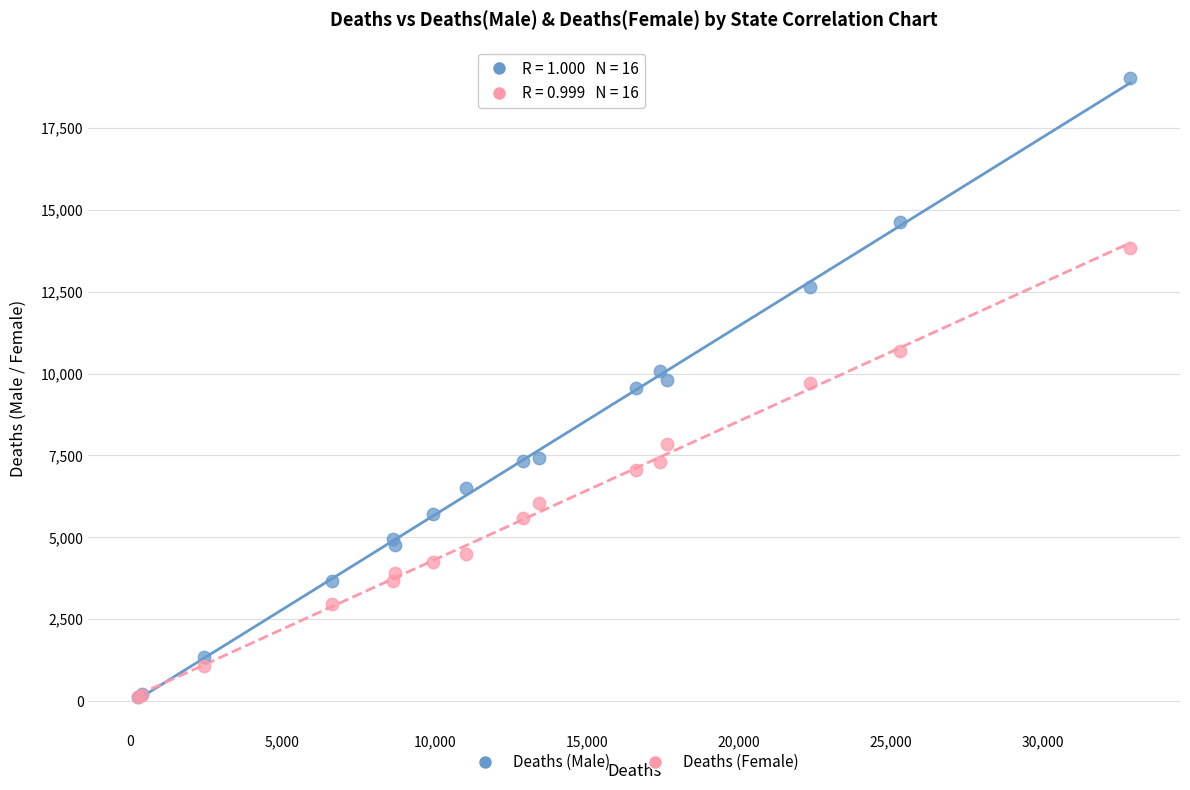

What are all the series names shown in the legend?

Deaths (Male), Deaths (Female)